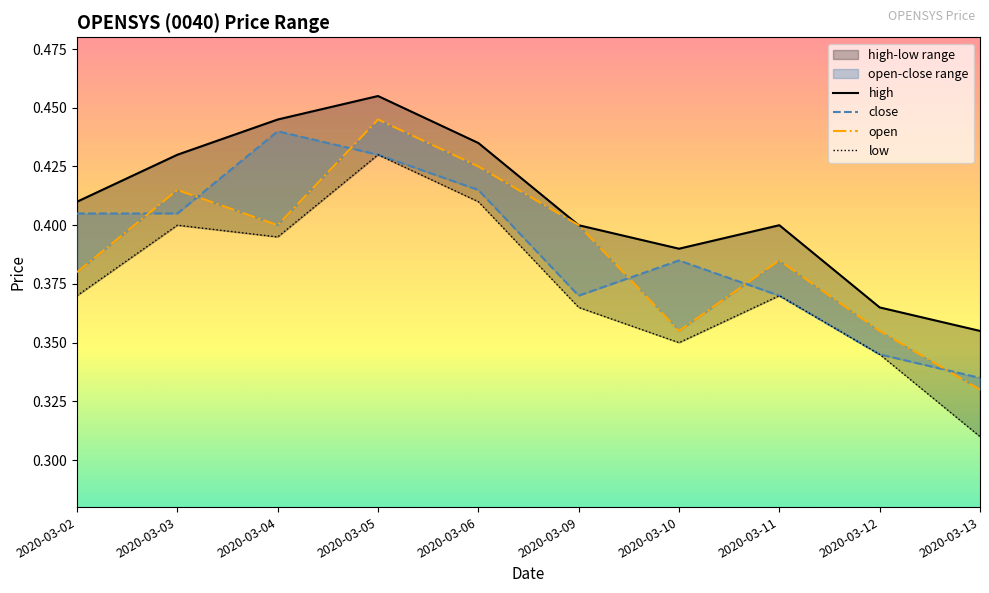

Between 2020-03-03 and 2020-03-12, which series saw the biggest shift?

high